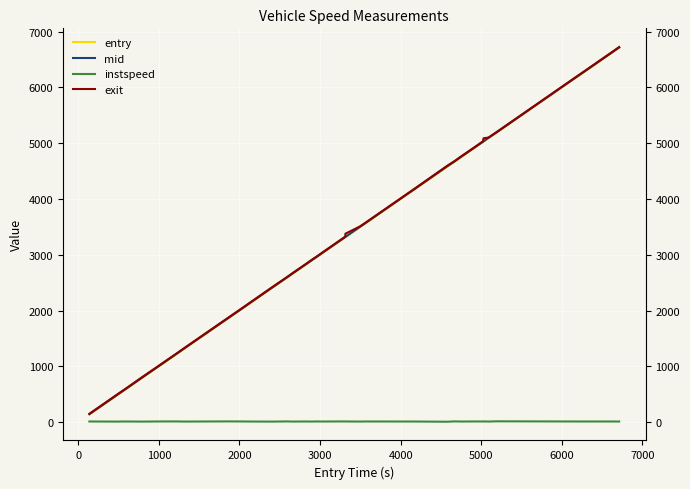

What is the highest value of the entry series?

6710.7